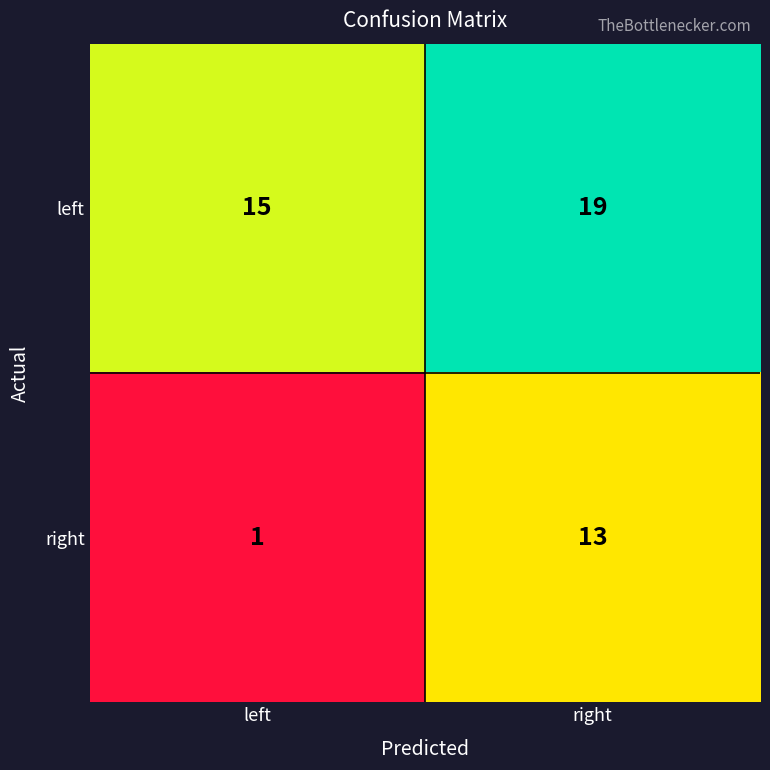

What is the difference between the left values at right and left?

4